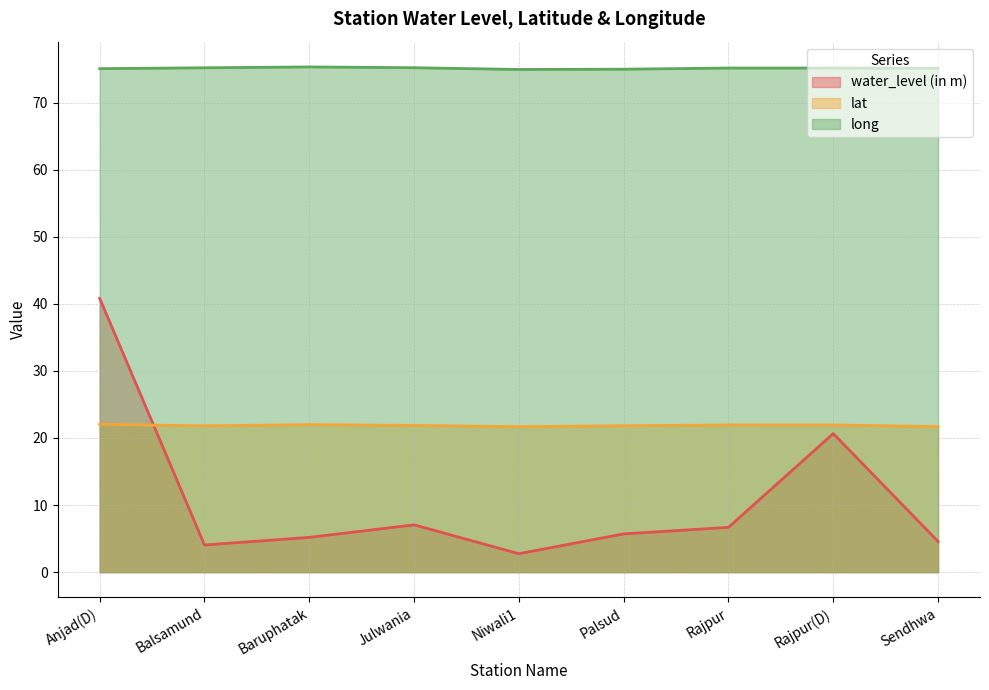

In lat, how many points are higher than both neighbors (excluding endpoints)?

2